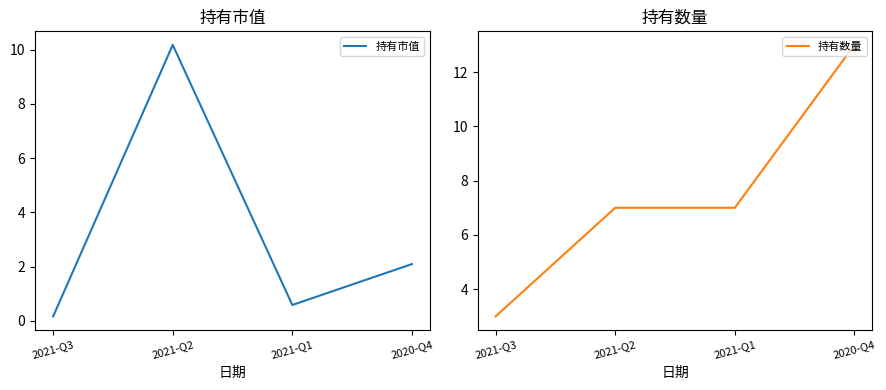

Between which two adjacent categories do 持有市值 and 持有数量 first intersect?

2021-Q3 and 2021-Q2